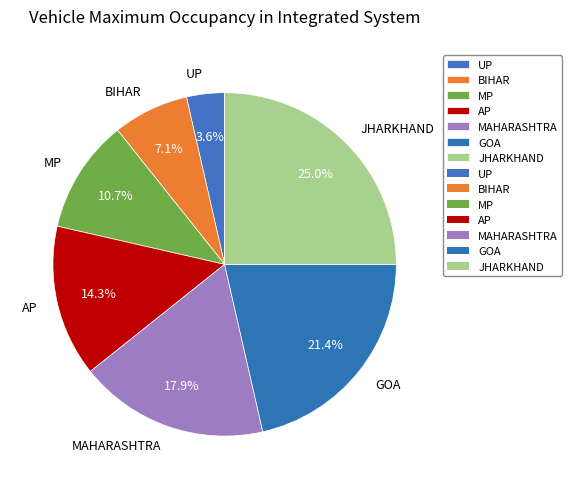

What percentage is the BIHAR slice, to the nearest percent?

7%